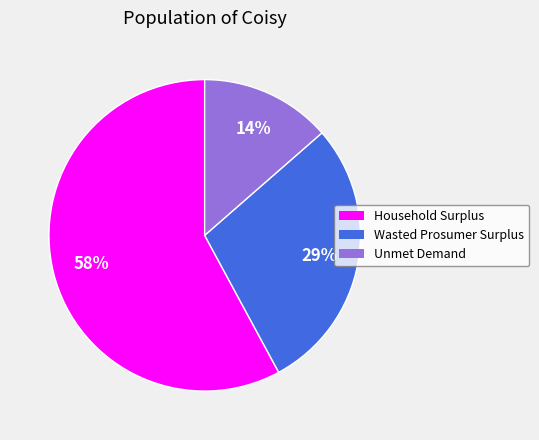

To the nearest percent, what percentage of the pie is Unmet Demand?

14%